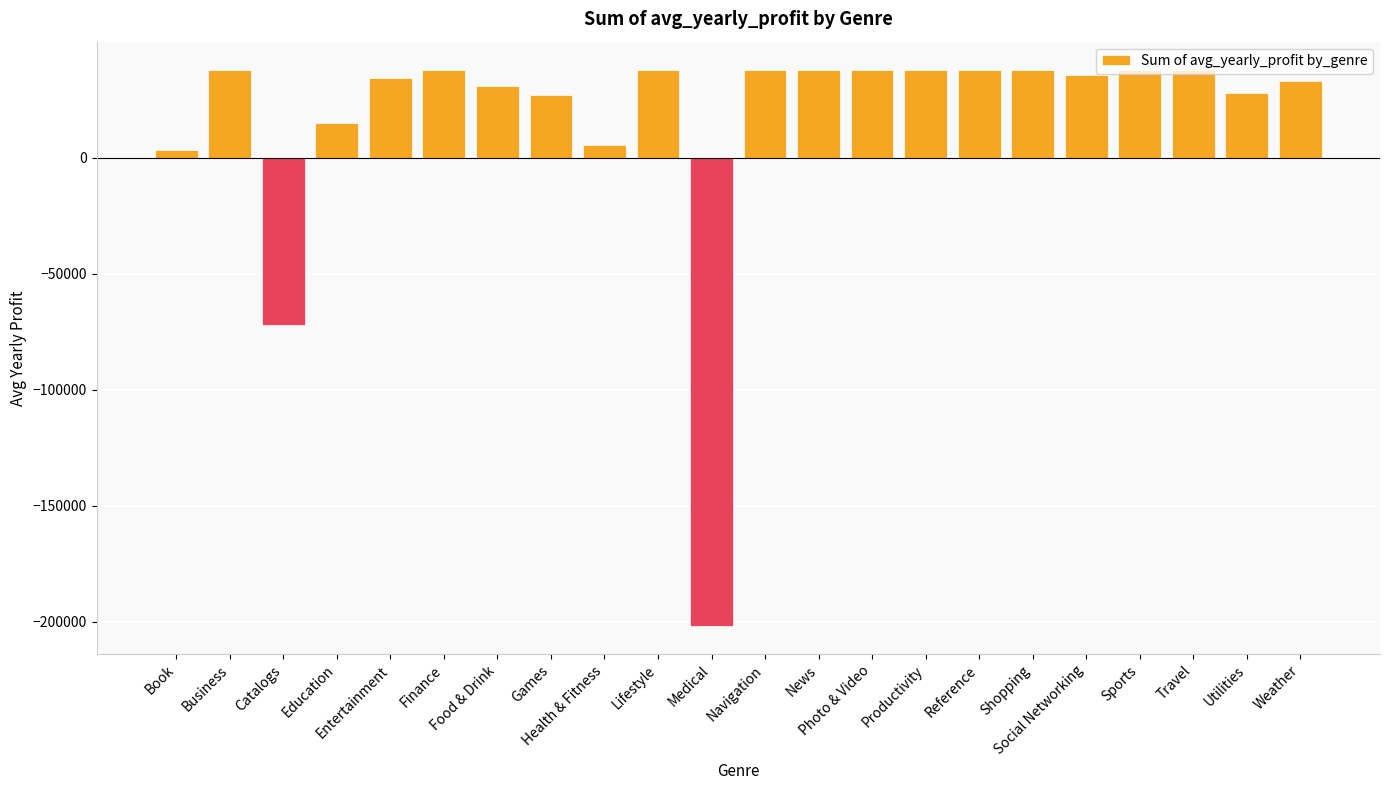

What is the change in value from Medical to Utilities?

+229880.0